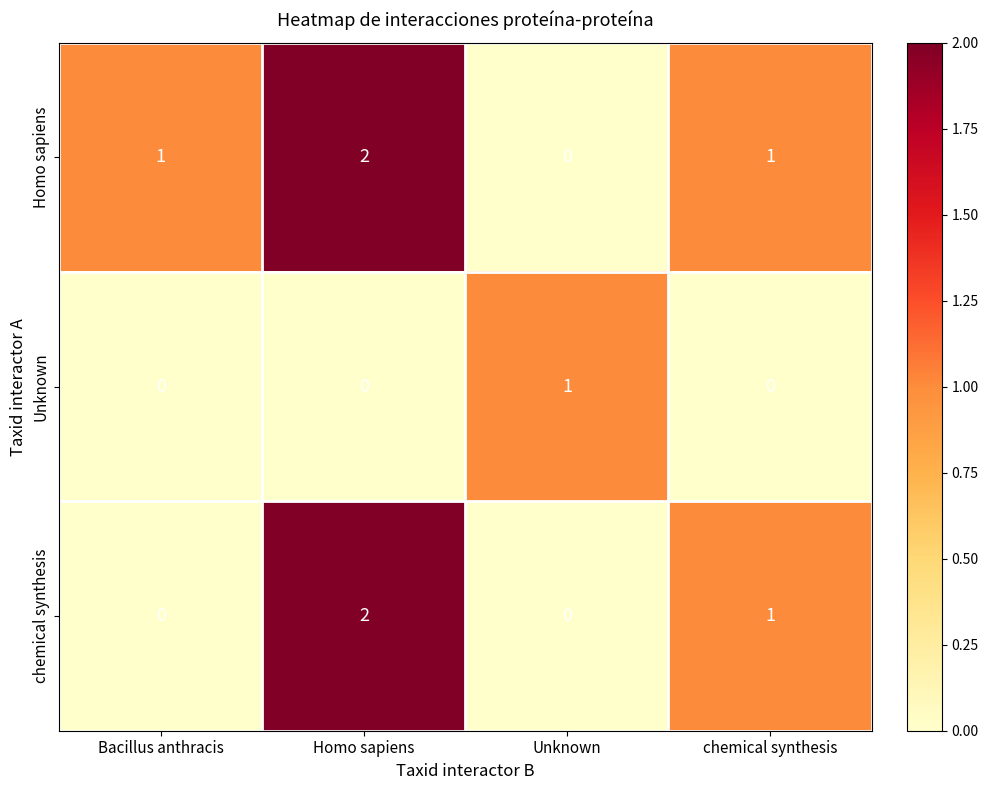

What is the maximum value shown in the chart?

2